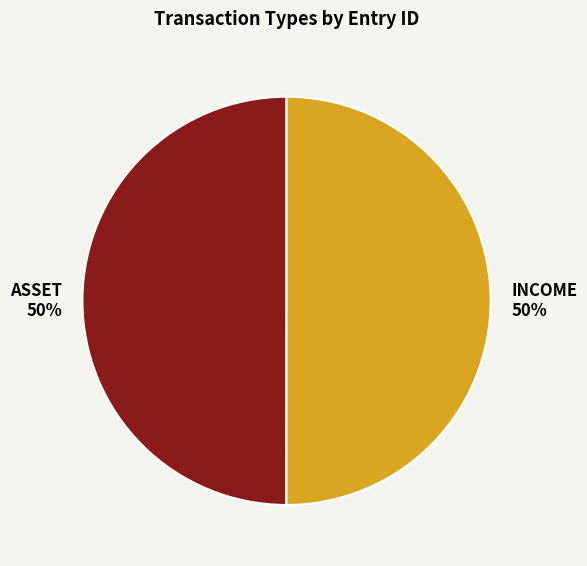

To the nearest percent, what percentage of the pie is ASSET?

50%